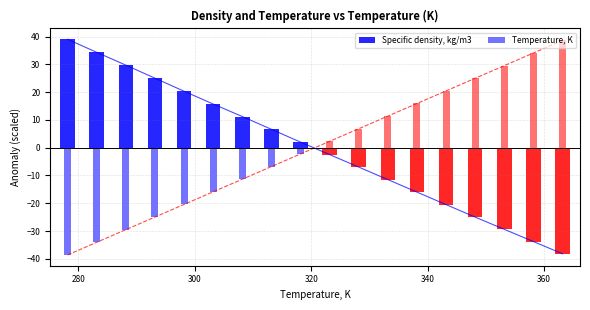

What is the approximate value of Temperature, K at 333.15?

11.4